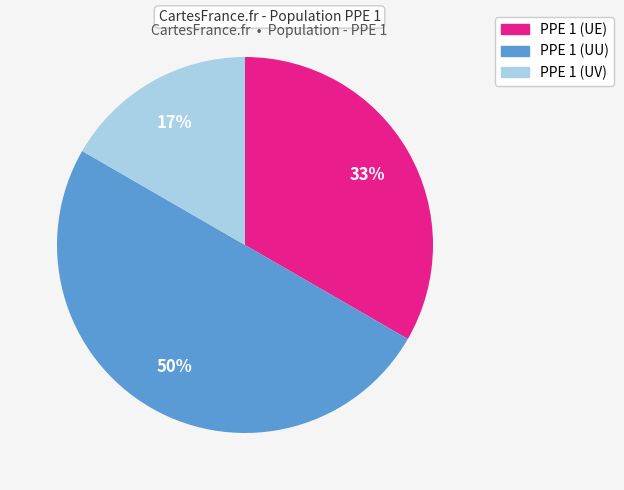

To the nearest percent, what is the difference between the largest and smallest slice percentages?

33%